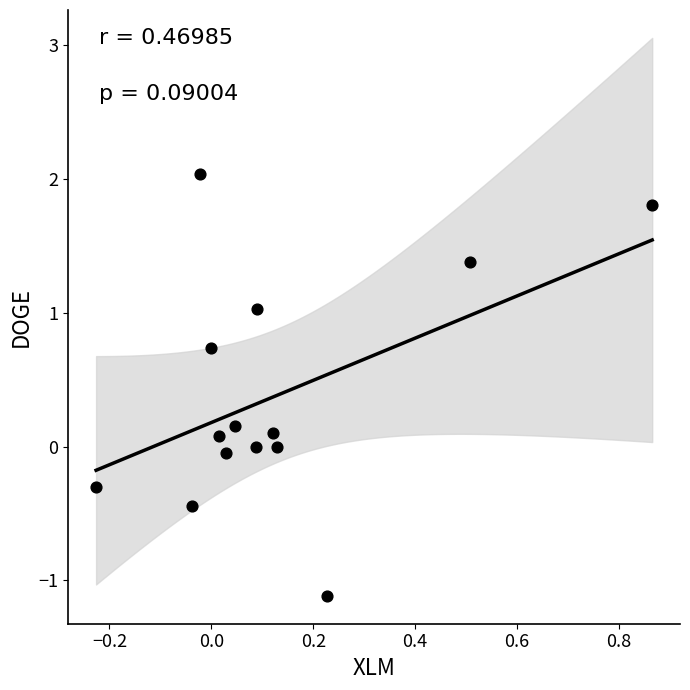

What is the range of X values (max minus min)?

1.1